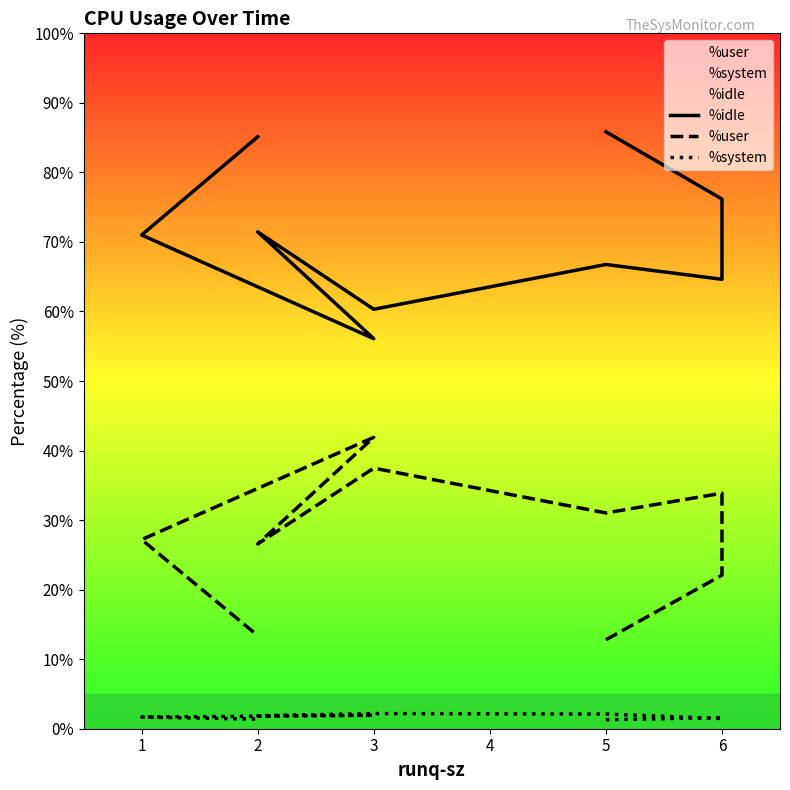

The value of %user at 2 is 13.4. True or false?

True